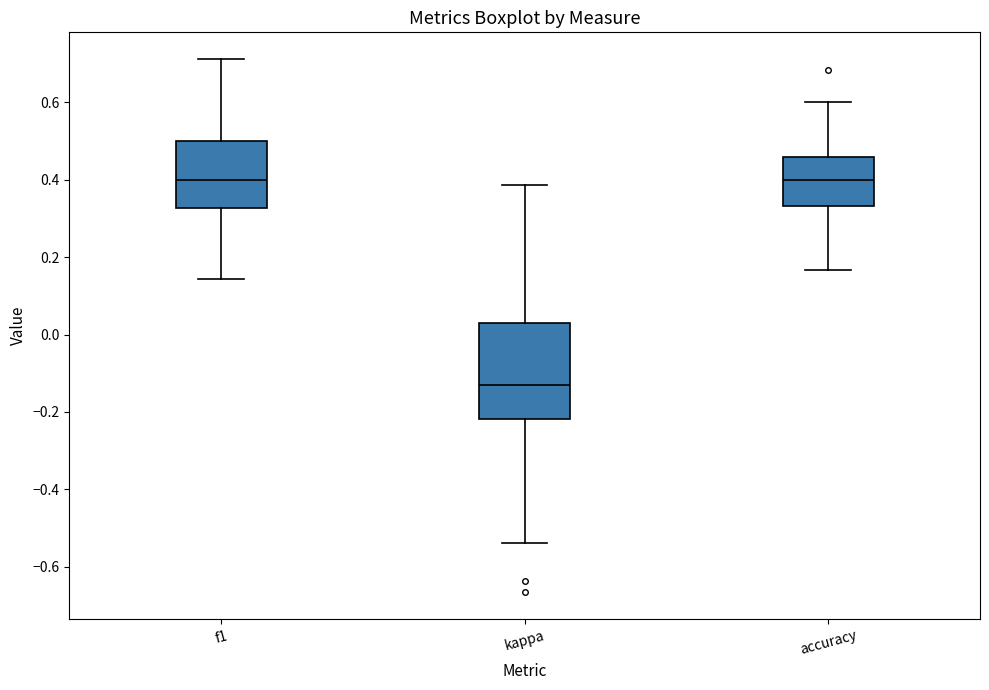

Comparing the boxes themselves (not the whiskers), which one is the tallest?

kappa